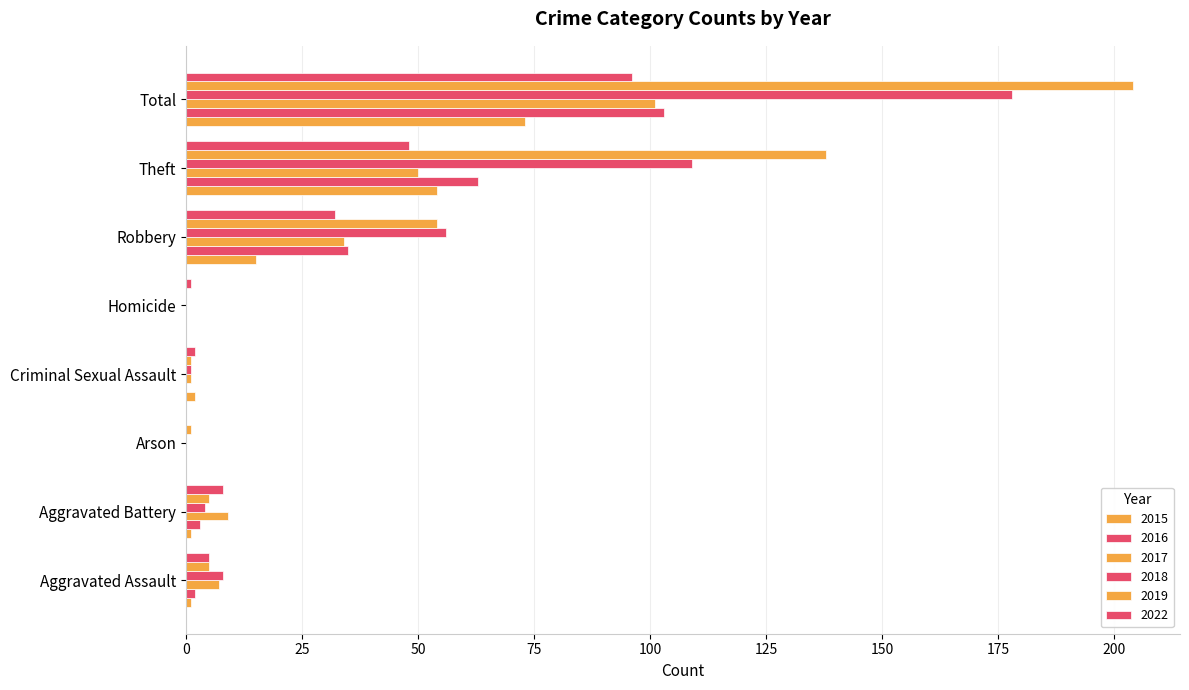

Which series has the largest range (max minus min)?

2019